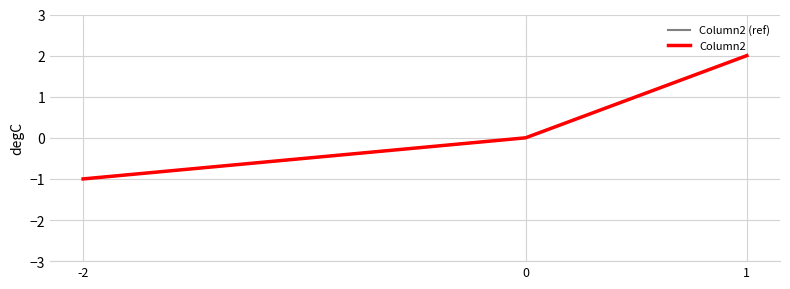

What is the smallest value displayed?

-1